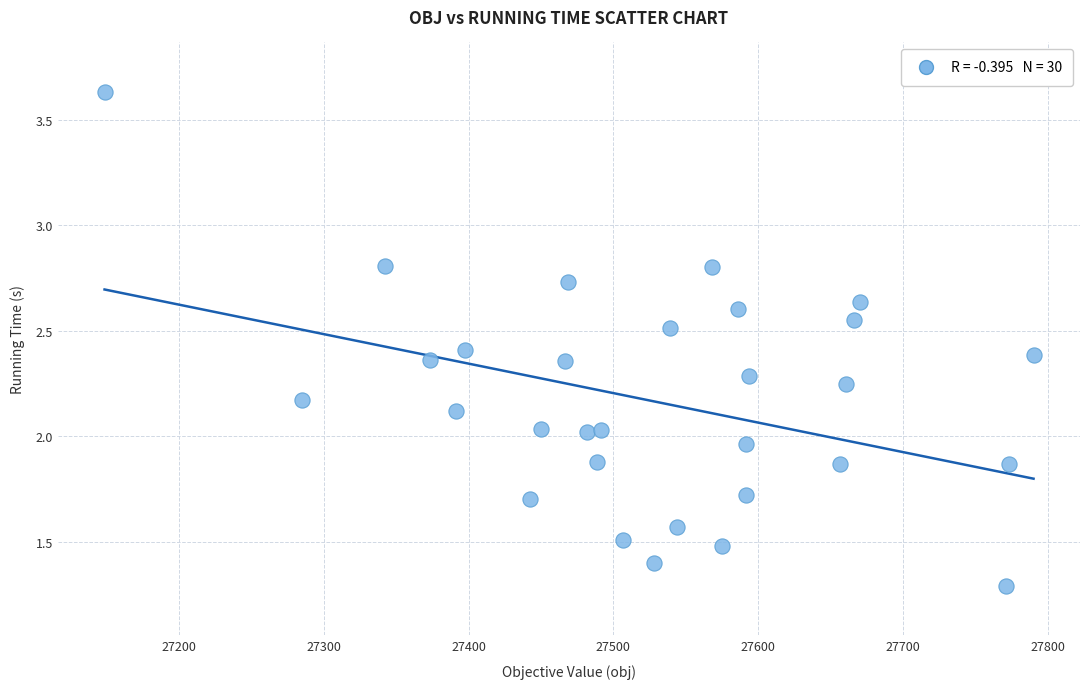

What is the range of Y values (max minus min)?

2.3